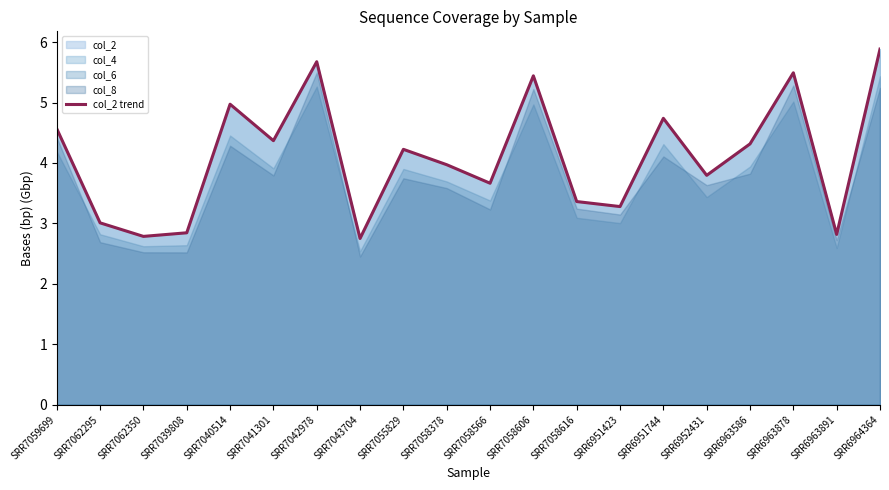

What is the change in value from SRR7059699 to SRR7041301?

-0.2